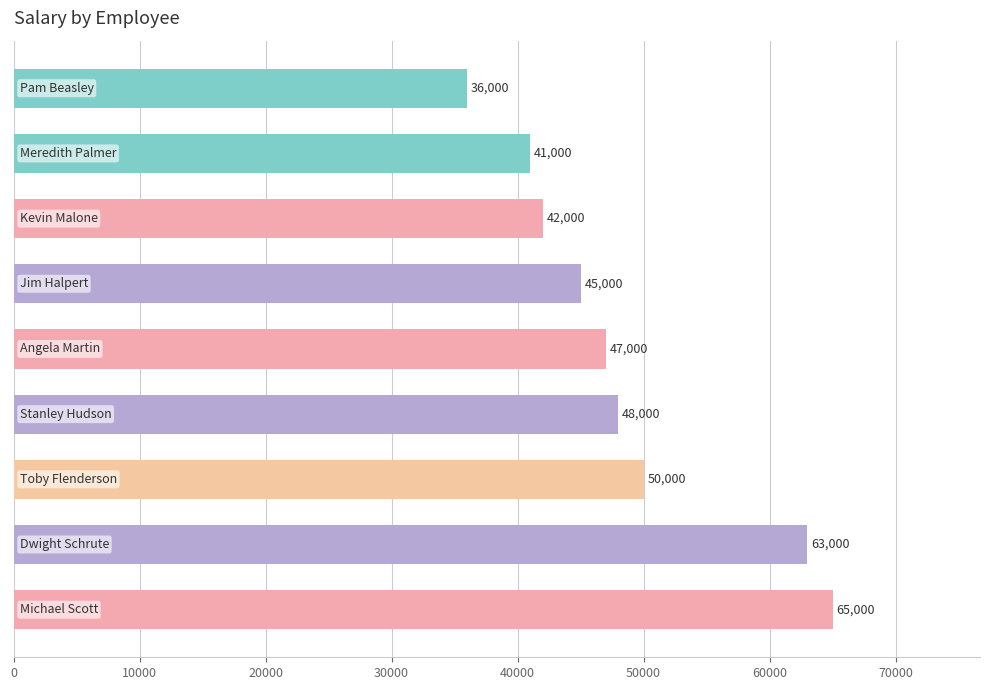

Reading top to bottom, extract all data points from this chart.

36000	41000	42000	45000	47000	48000	50000	63000	65000